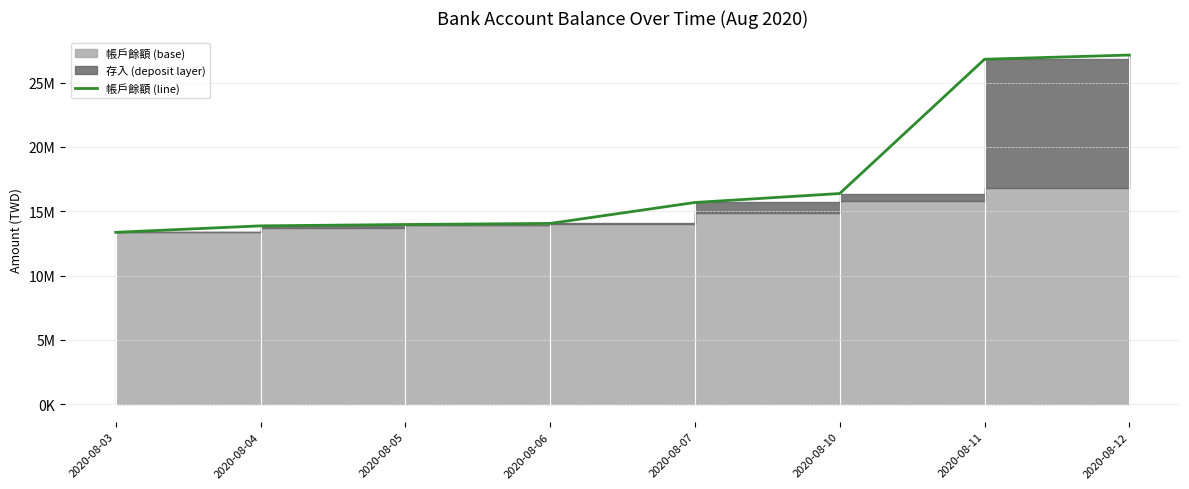

What is the change in value from 2020-08-06 to 2020-08-07?

+1628122